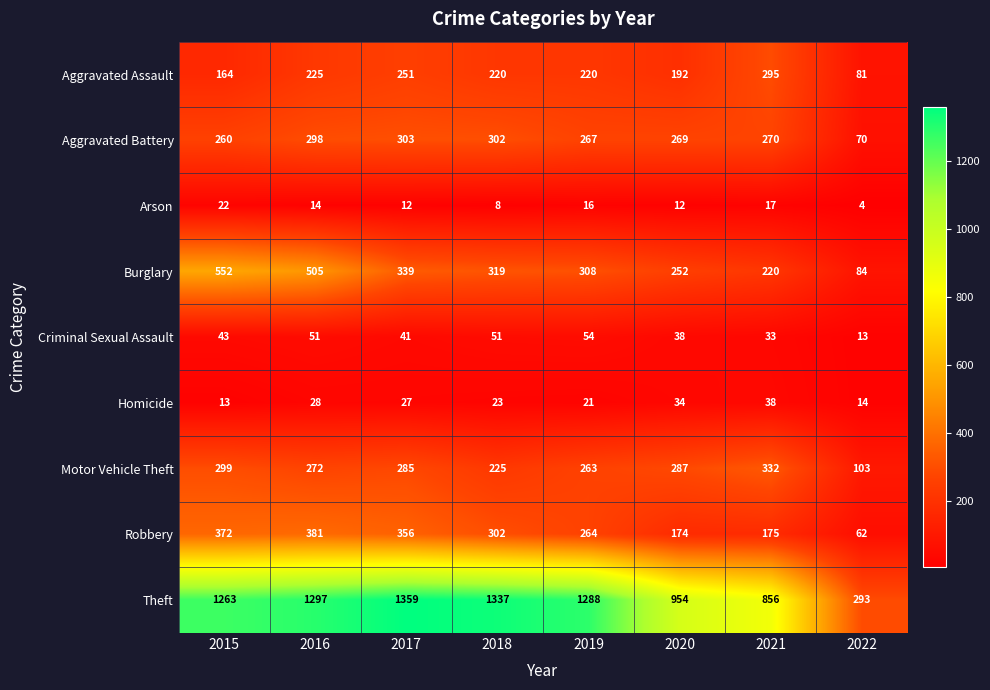

At how many categories does at least one series exceed 890?

6